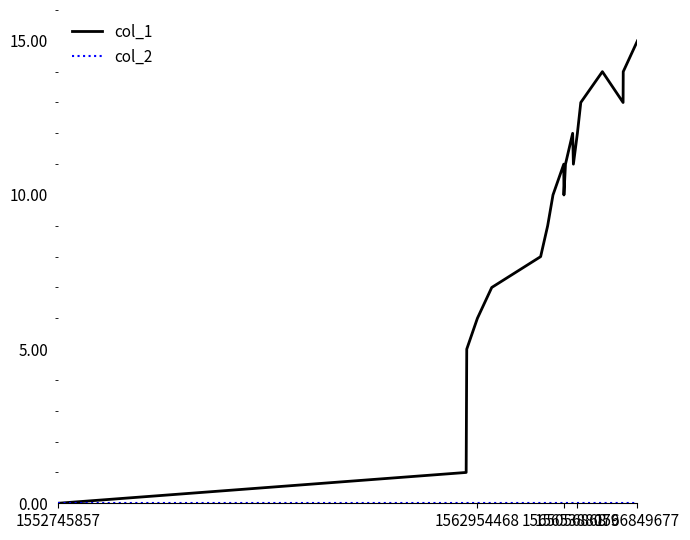

Which series has the largest total across all categories?

col_1